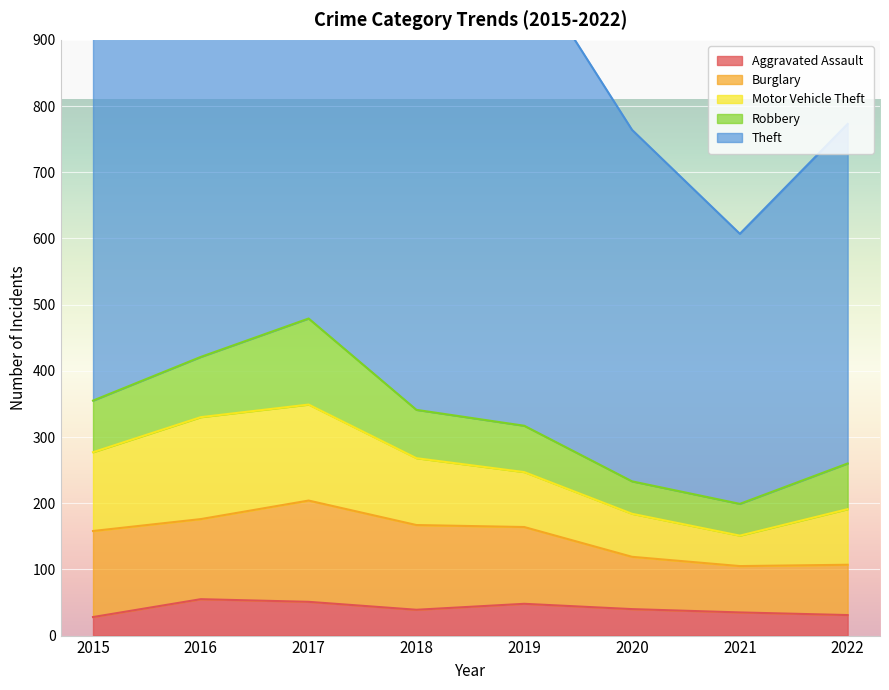

Does the chart display data point markers on the line(s)?

No